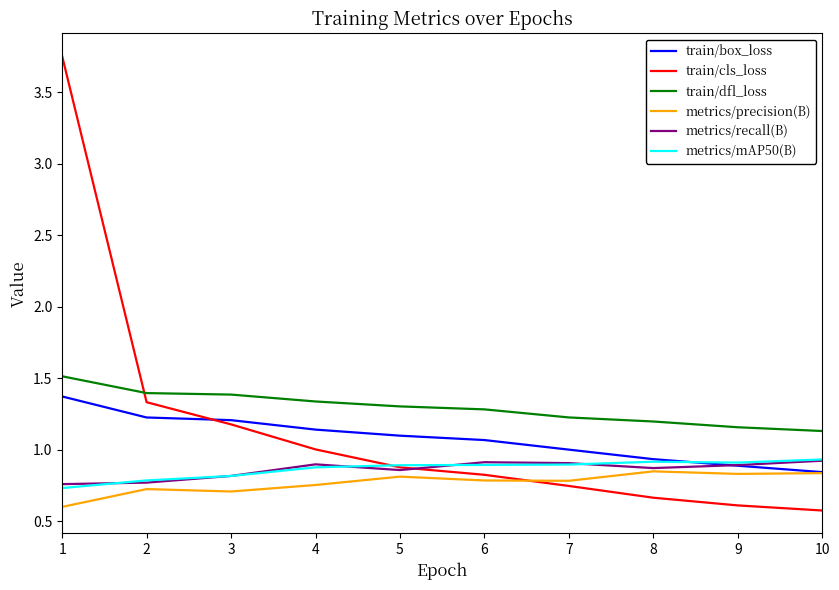

Is it true that train/box_loss equals 0.6 at 3?

False